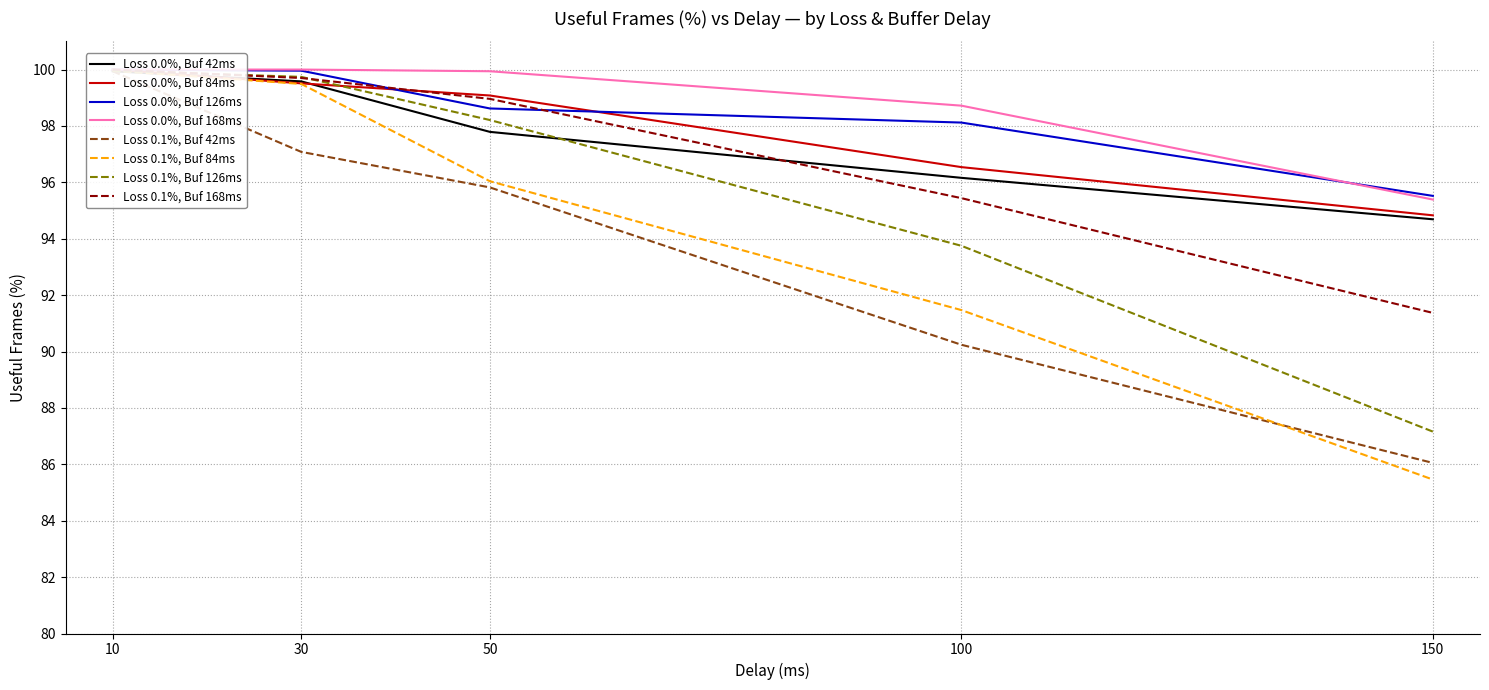

What is the label of the 4th point from the left?

100.0